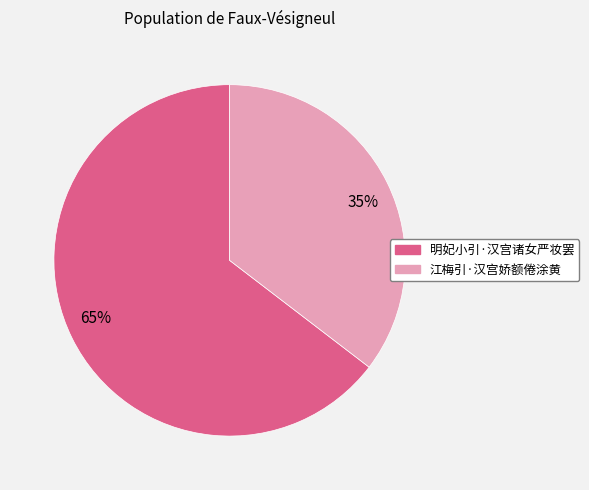

How many slices are in this pie chart?

2